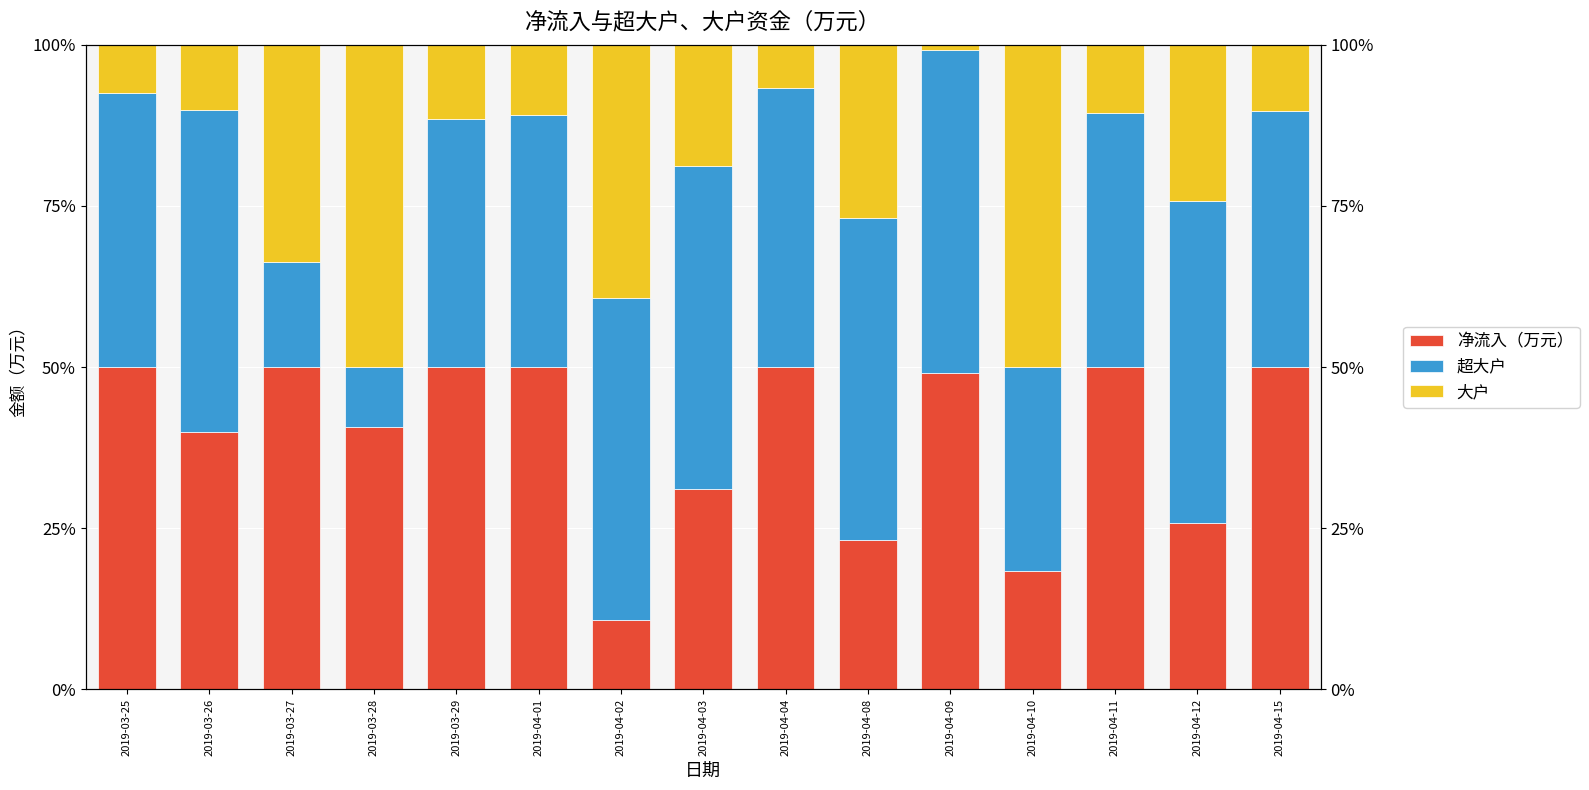

Count the number of data series in this chart.

3